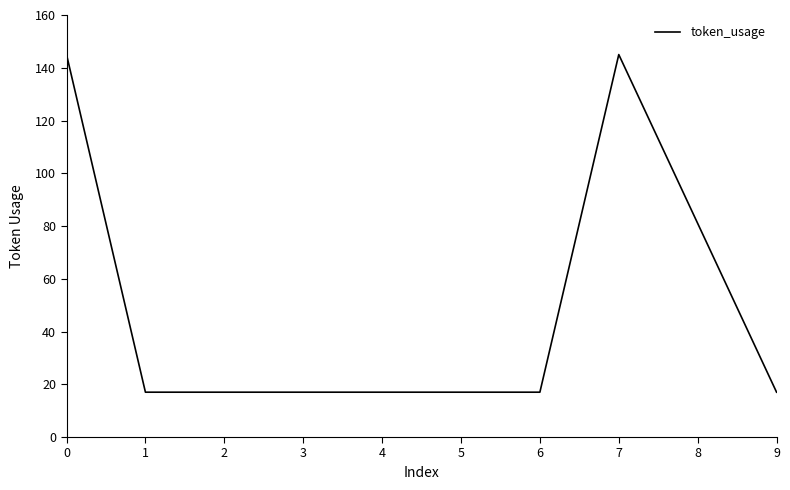

What is the ratio of the value at 8 to the value at 7?

0.6